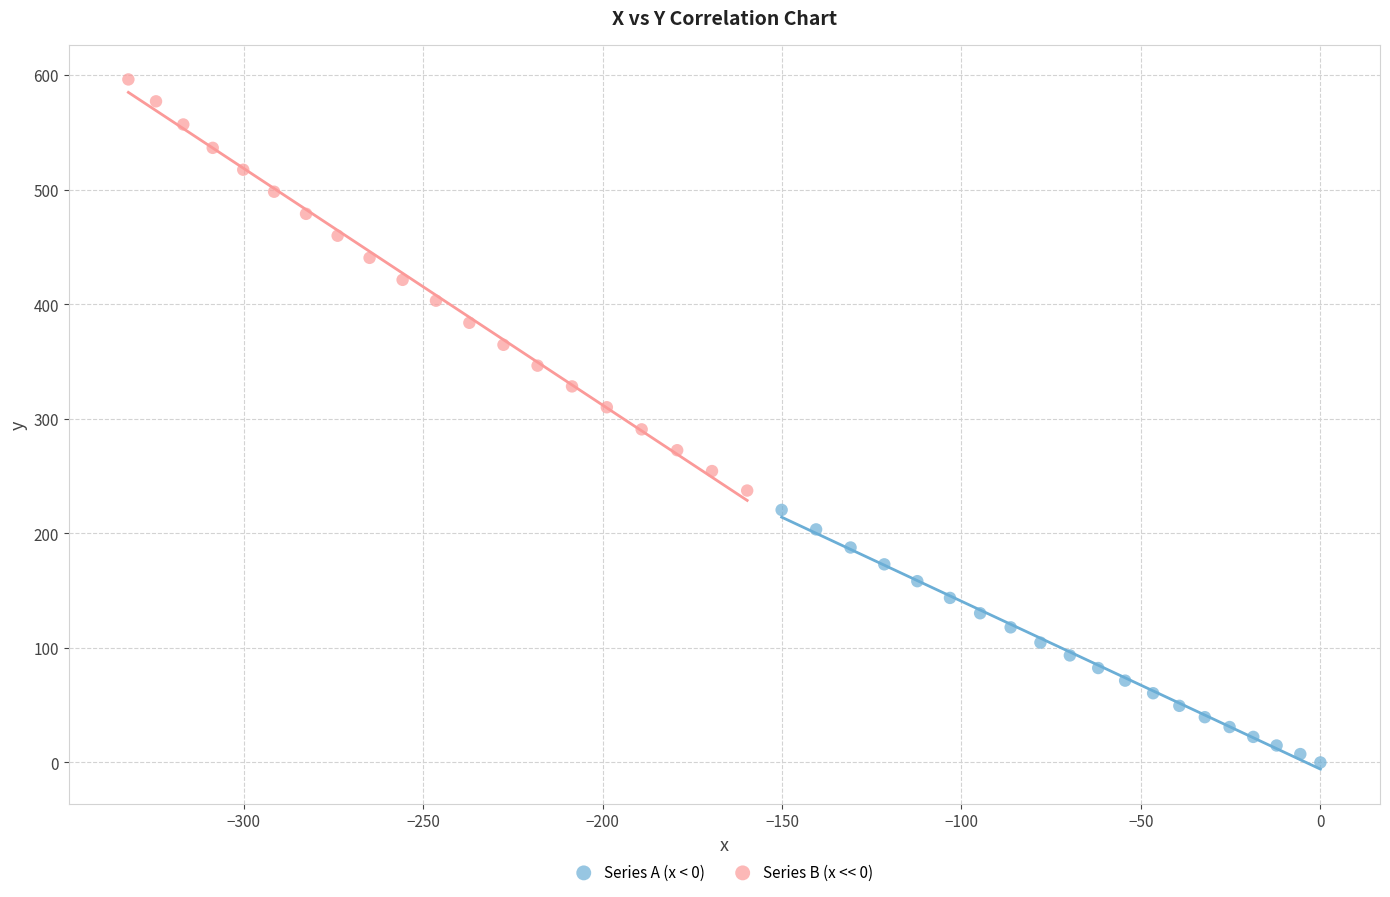

Which series contains the lowest Y value?

Series A (x < 0)